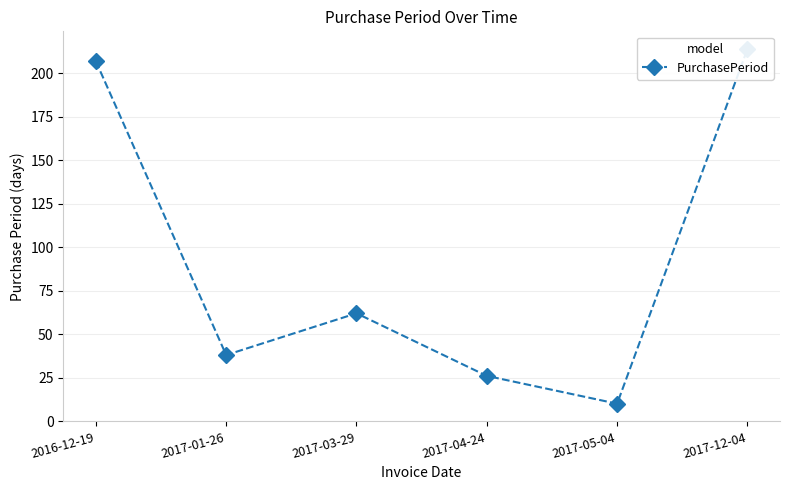

List the labels in order of value, smallest first.

2017-05-04, 2017-04-24, 2017-01-26, 2017-03-29, 2016-12-19, 2017-12-04